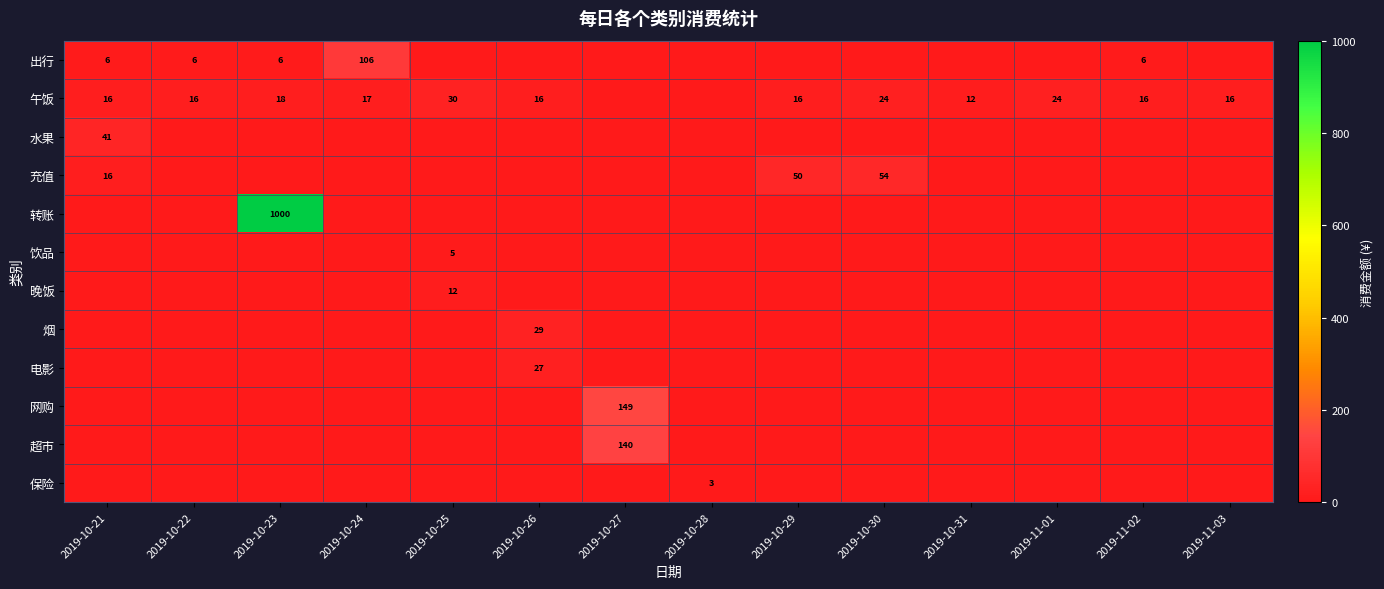

True or false: 饮品 has a value of 7.7 at 2019-10-25.

False